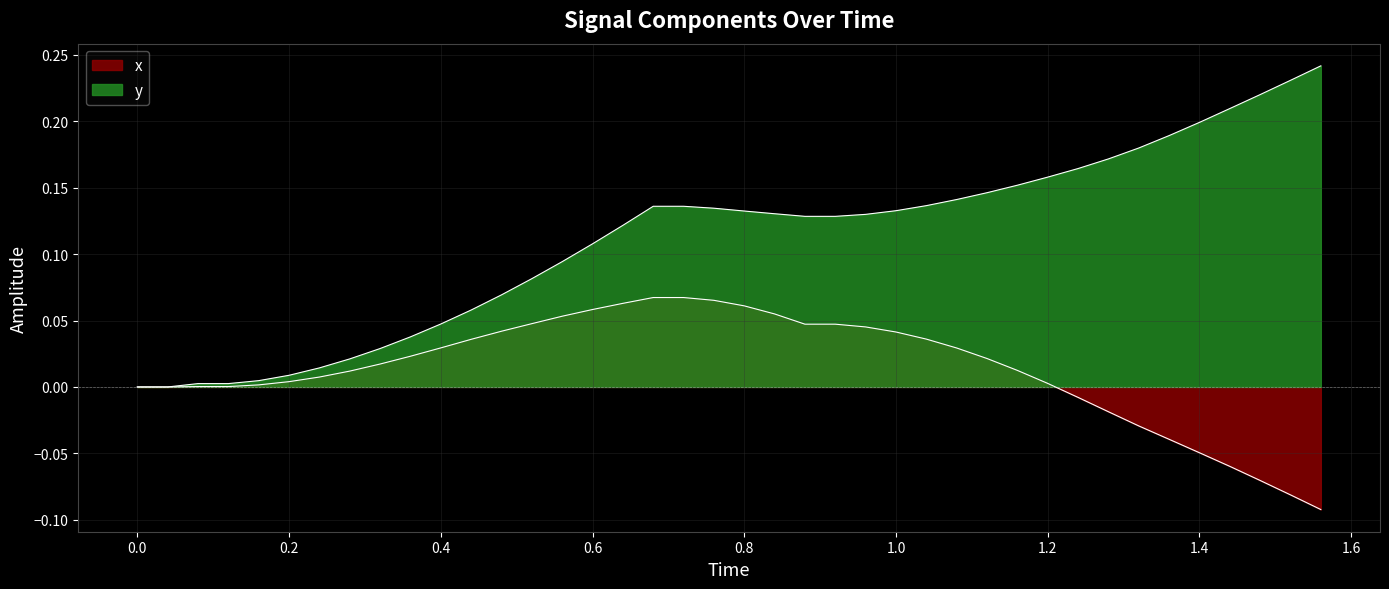

Reading right to left, what are all the values shown in this chart?

x: -0.1	-0.1	-0.1	-0.1	-0.0	-0.0	-0.0	-0.0	-0.0	0.0	0.0	0.0	0.0	0.0	0.0	0.0	0.0	0.0	0.1	0.1	0.1	0.1	0.1	0.1	0.1	0.1	0.0	0.0	0.0	0.0	0.0	0.0	0.0	0.0	0.0	0.0	0.0	0.0	0.0	0.0
y: 0.2	0.2	0.2	0.2	0.2	0.2	0.2	0.2	0.2	0.2	0.2	0.1	0.1	0.1	0.1	0.1	0.1	0.1	0.1	0.1	0.1	0.1	0.1	0.1	0.1	0.1	0.1	0.1	0.1	0.0	0.0	0.0	0.0	0.0	0.0	0.0	0.0	0.0	0.0	0.0